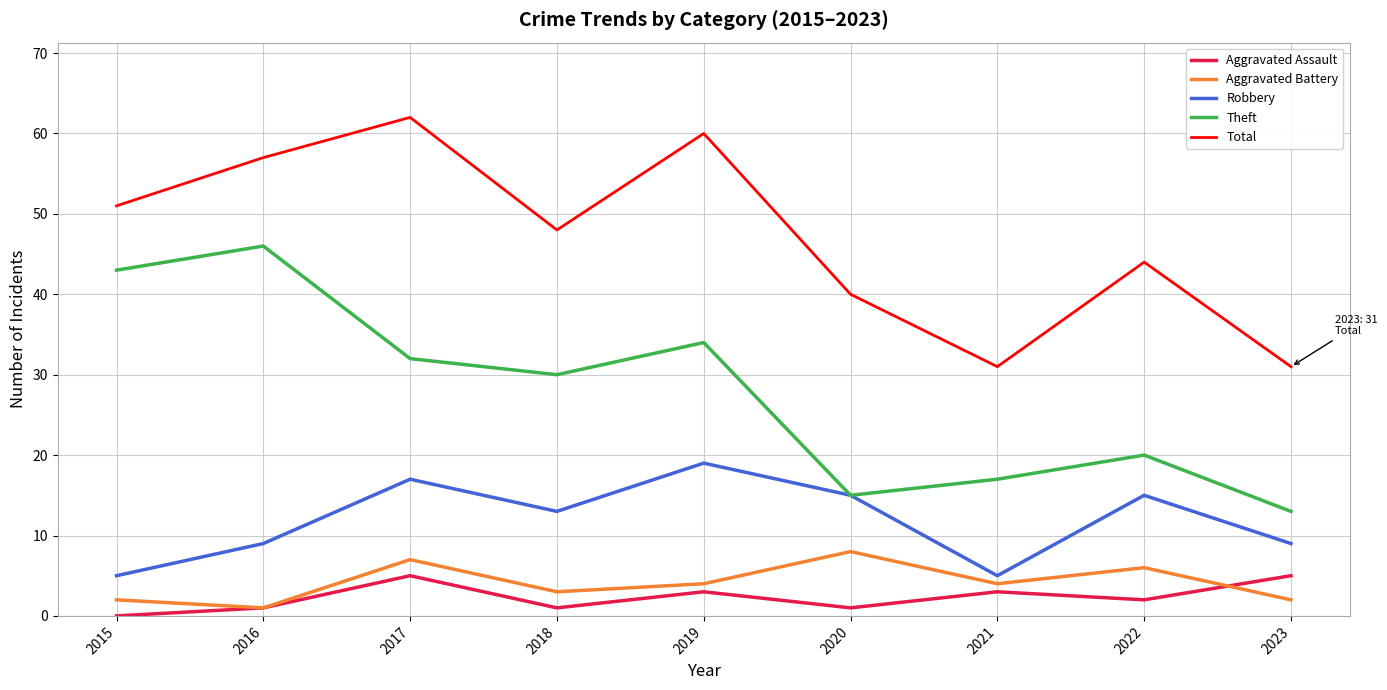

Where is Theft nearest to the value 29?

2018